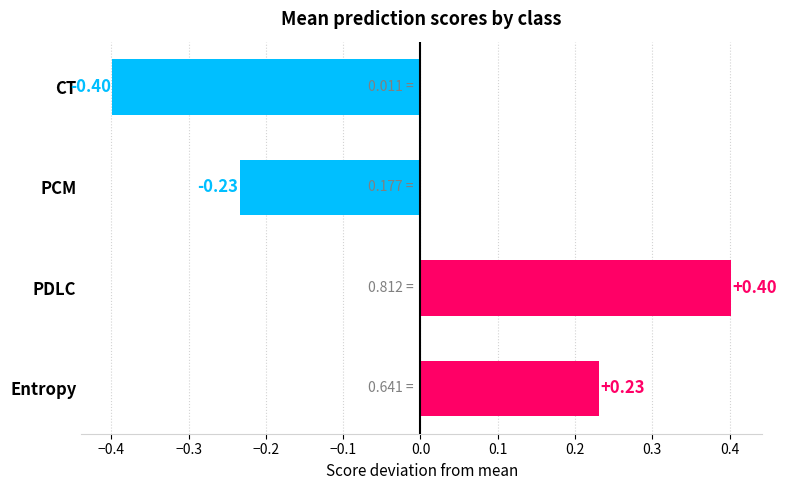

What is the change in value from PCM to PDLC?

+0.6